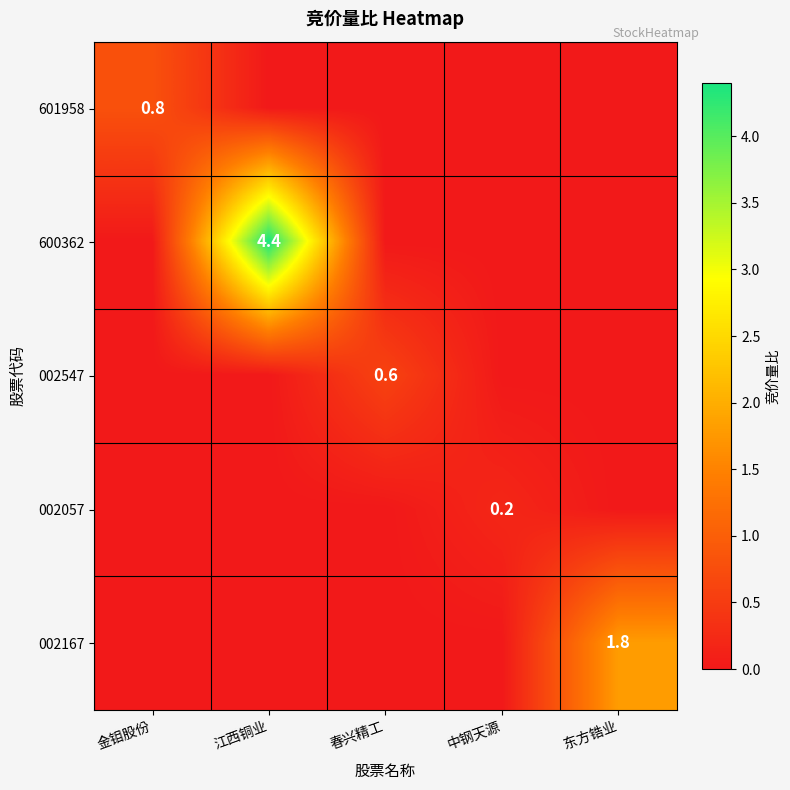

True or false: 600362 has a value of -2.5 at 东方锆业.

False